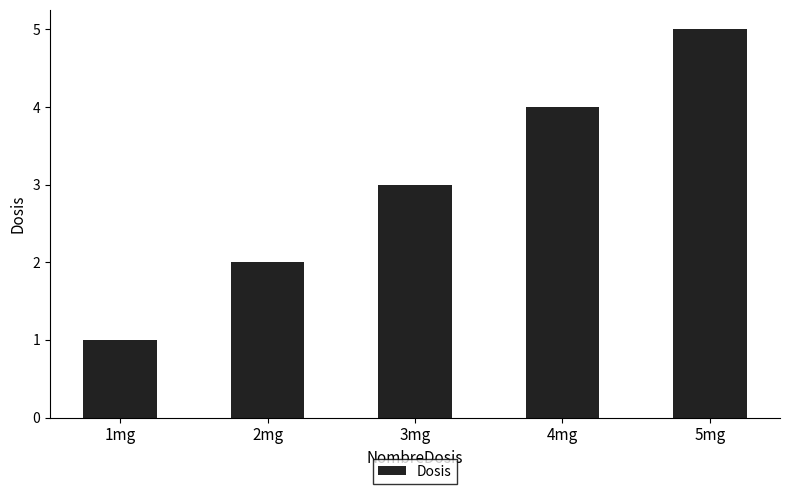

The chart shows a value of 5 at 5mg. True or false?

True